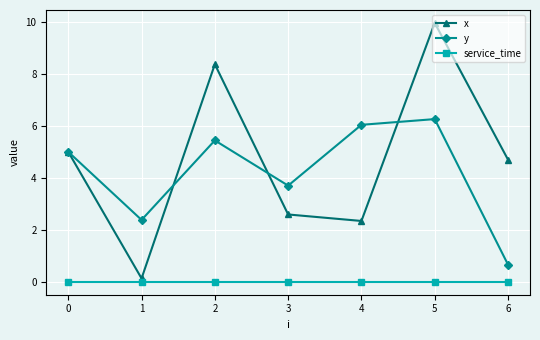

What is the sum of the y values at 1 and 0?

7.4